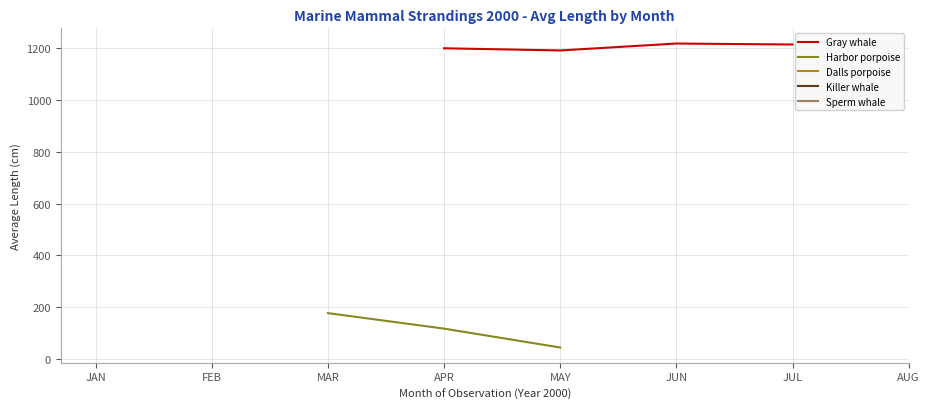

What is the label of the 5th point from the left?

MAY